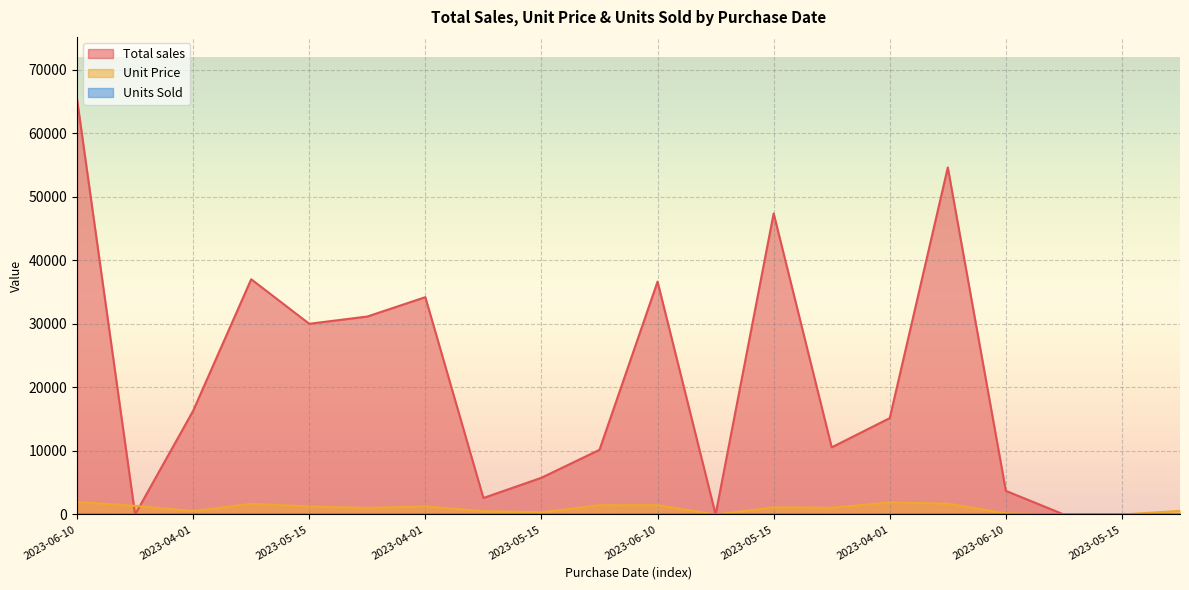

True or false: Total sales has a value of 0.0 at 2023-05-15.

True